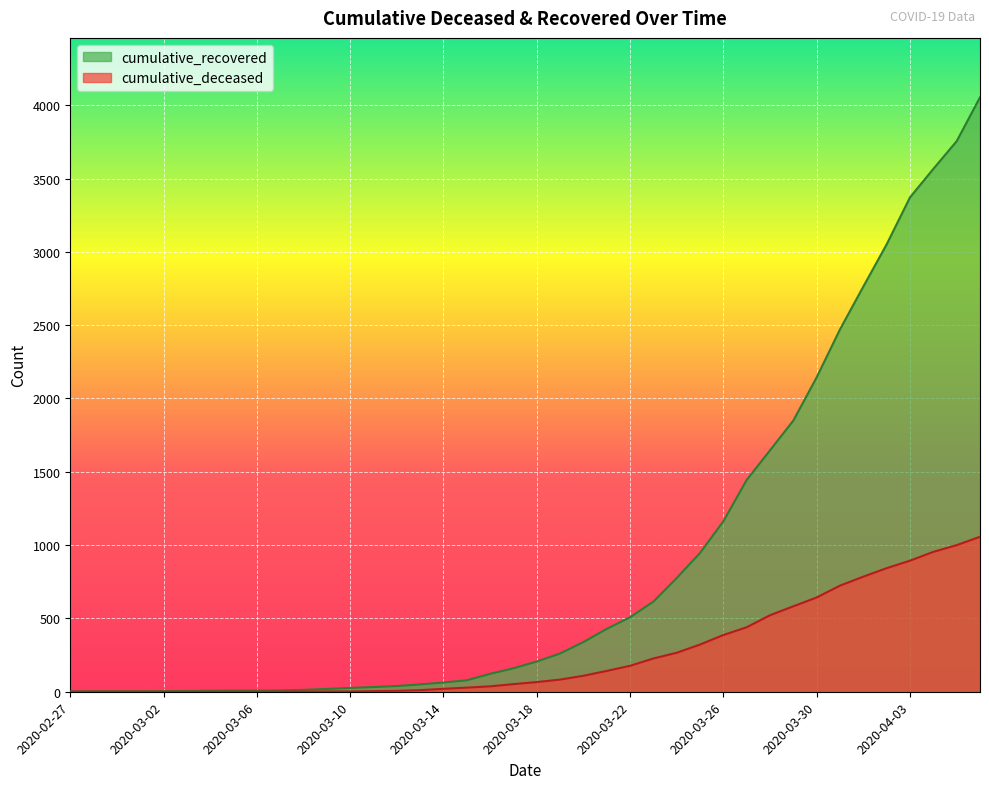

At which label does cumulative_deceased reach its minimum?

2020-02-27